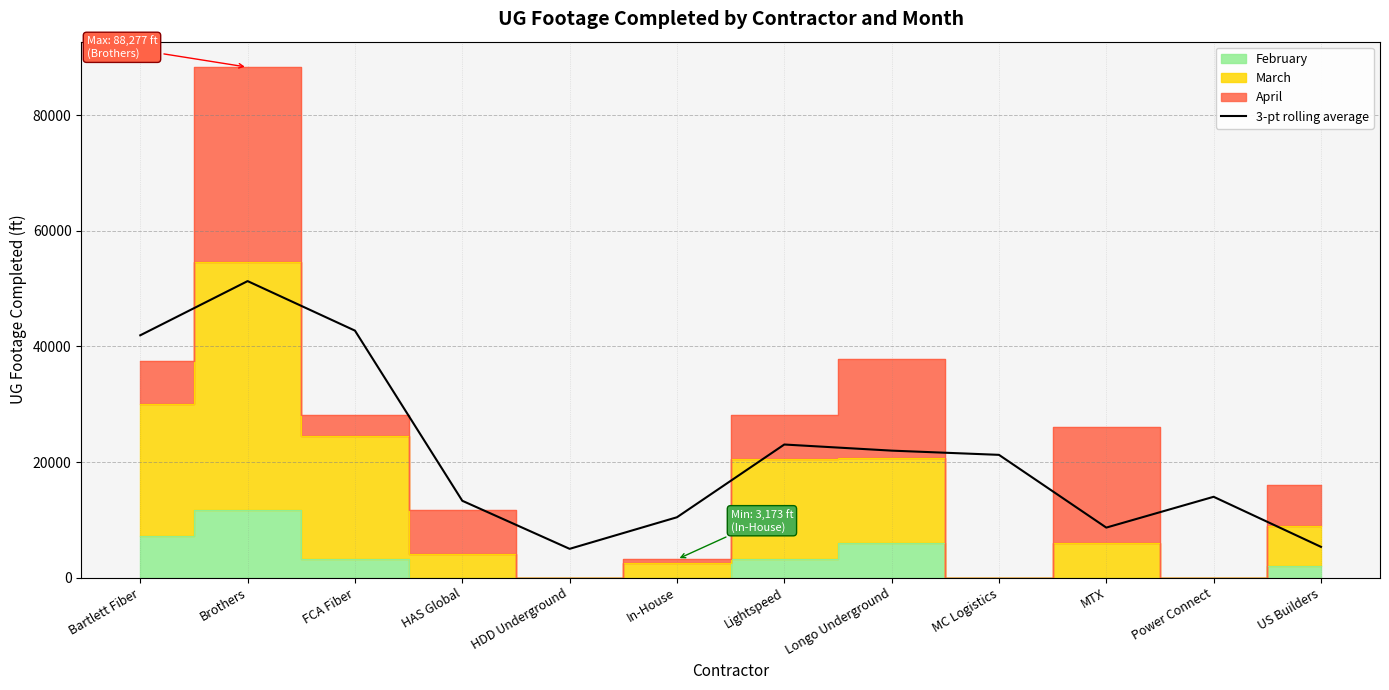

True or false: the data shows 7222.1 at Power Connect.

False